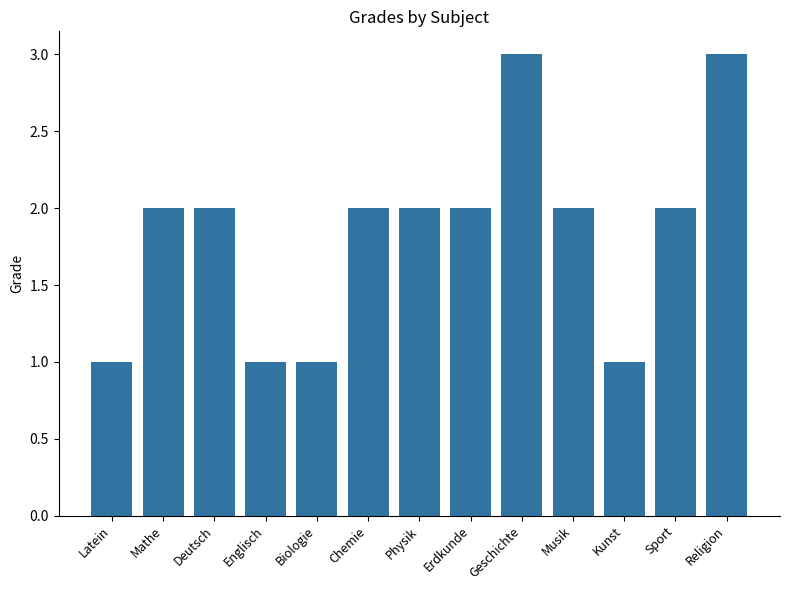

What is the change in value from Biologie to Geschichte?

+2